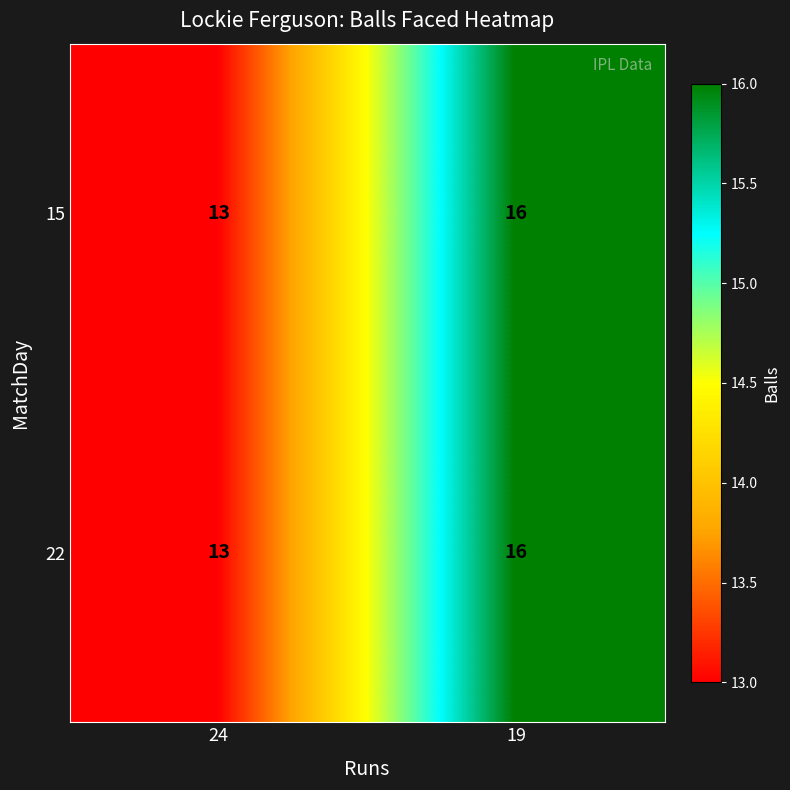

What is the maximum value shown in the chart?

16